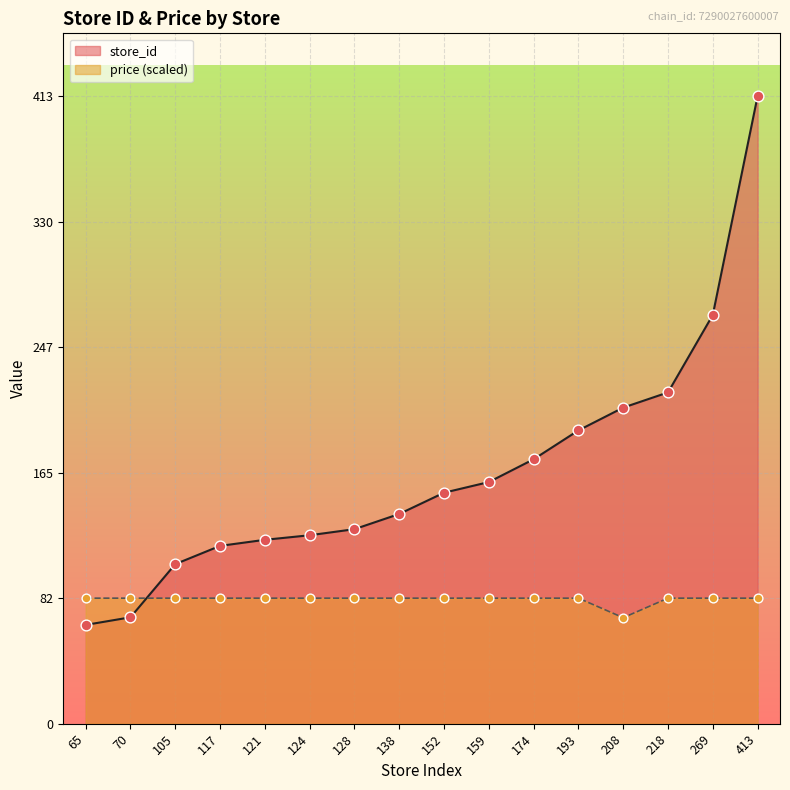

Which series has the largest total across all categories?

store_id